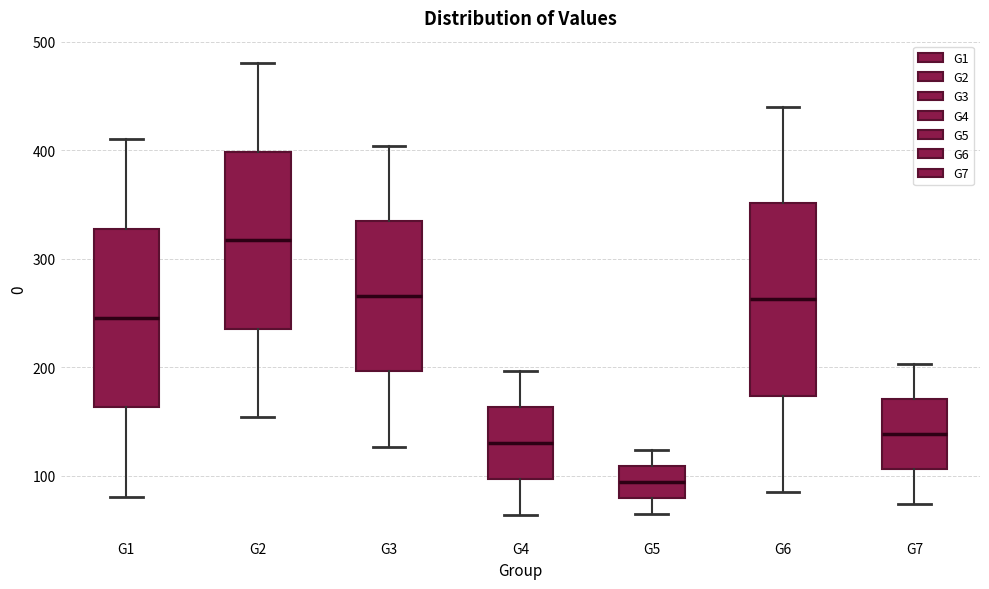

Comparing the boxes themselves (not the whiskers), which one is the tallest?

G6